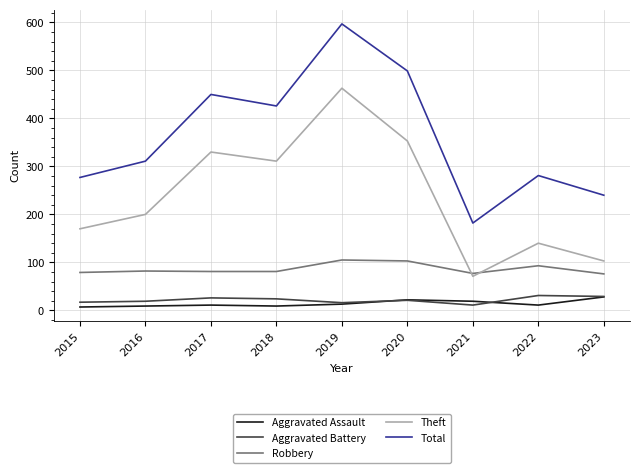

True or false: Aggravated Battery has a value of 21 at 2020.

True